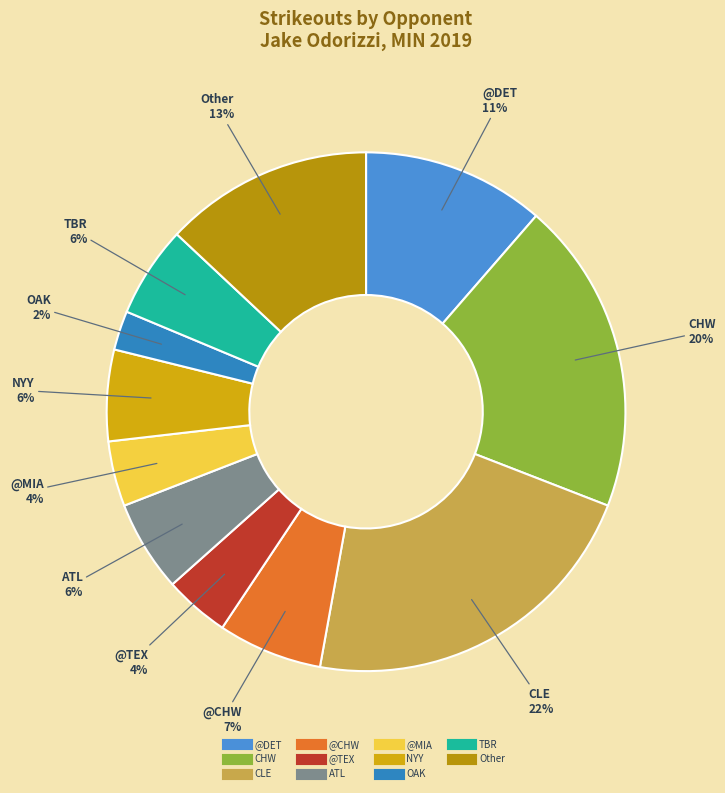

How many slices are in this pie chart?

11